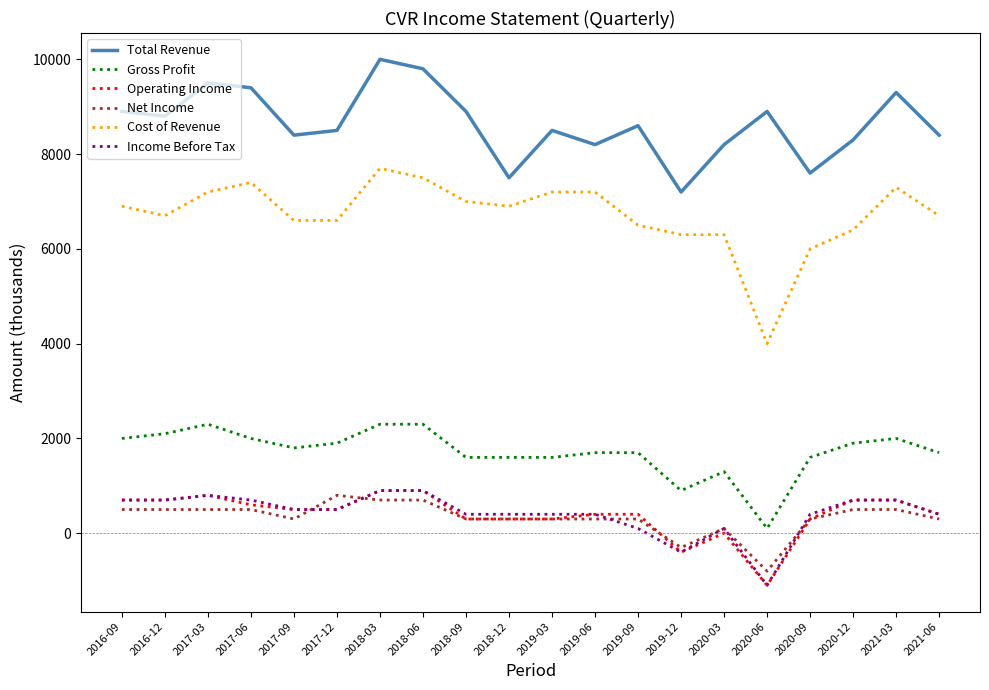

What is the minimum value for Total Revenue?

7200